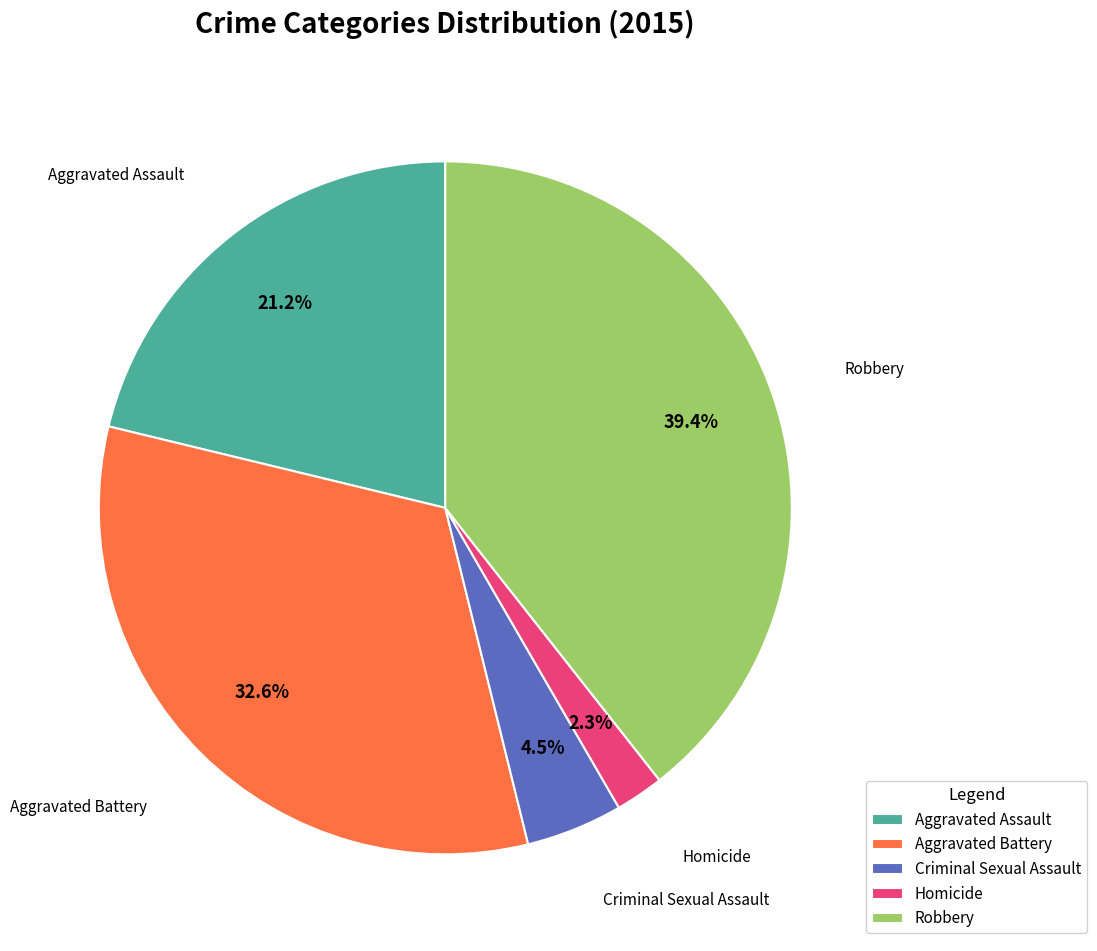

To the nearest percent, what is the average slice percentage?

20%